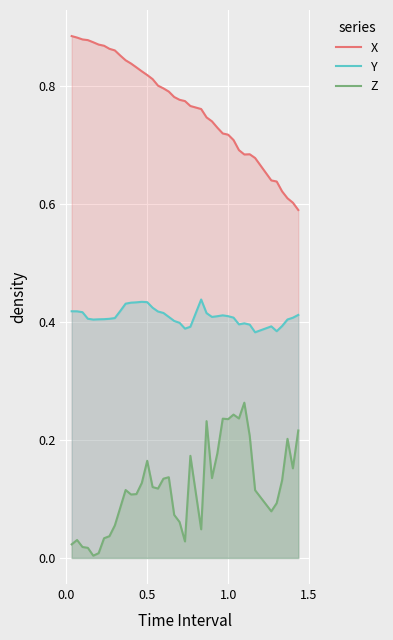

List the series in order of their peak value, lowest first.

Z, Y, X